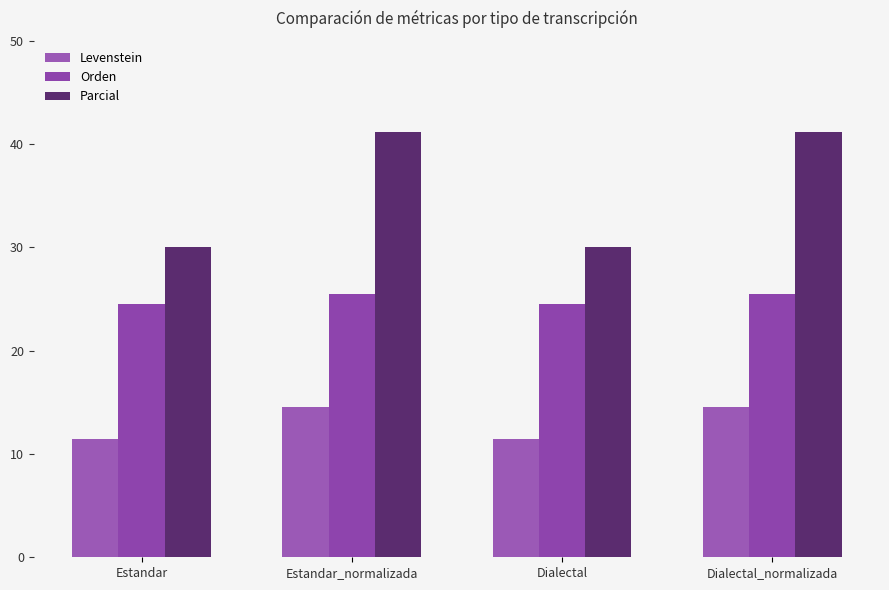

What is the maximum value for Levenstein?

14.6